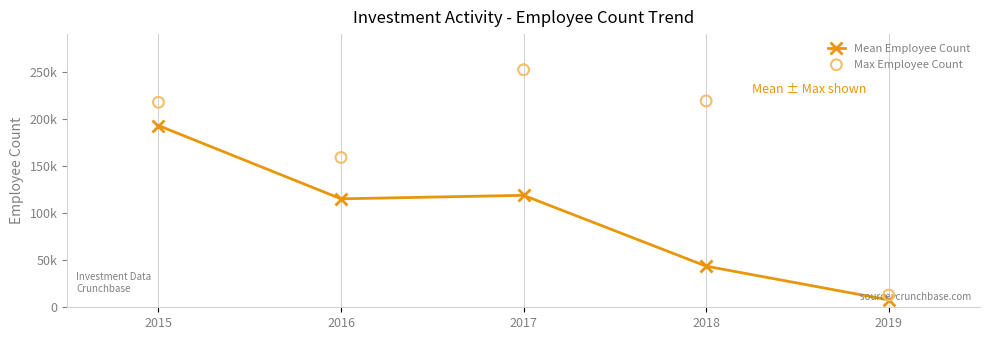

Which series has the widest spread of Y values?

Max Employee Count